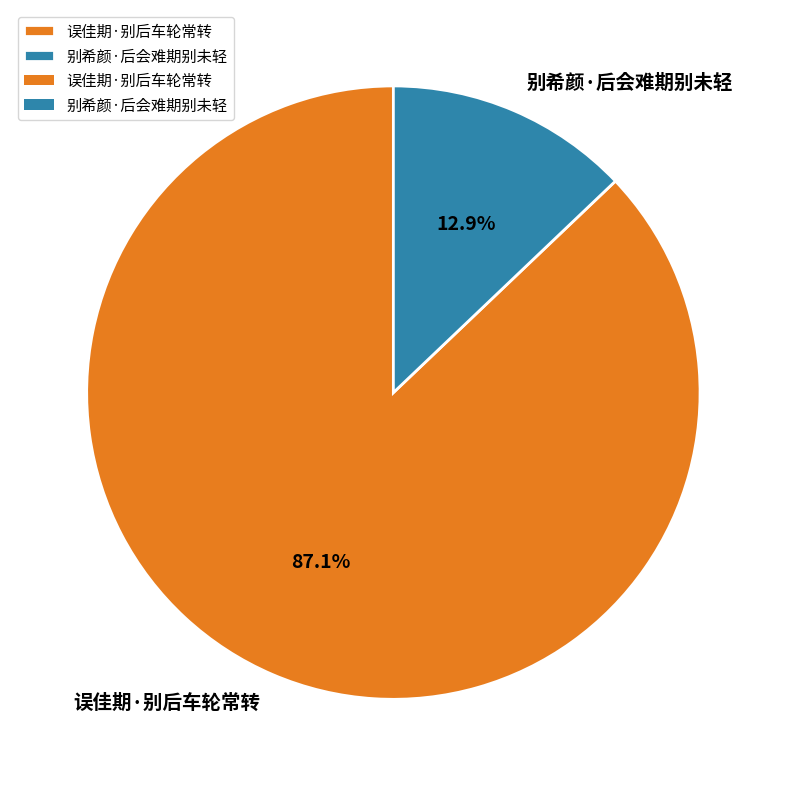

To the nearest percent, what is the difference between the 别希颜·后会难期别未轻 and 误佳期·别后车轮常转 slice percentages?

74%